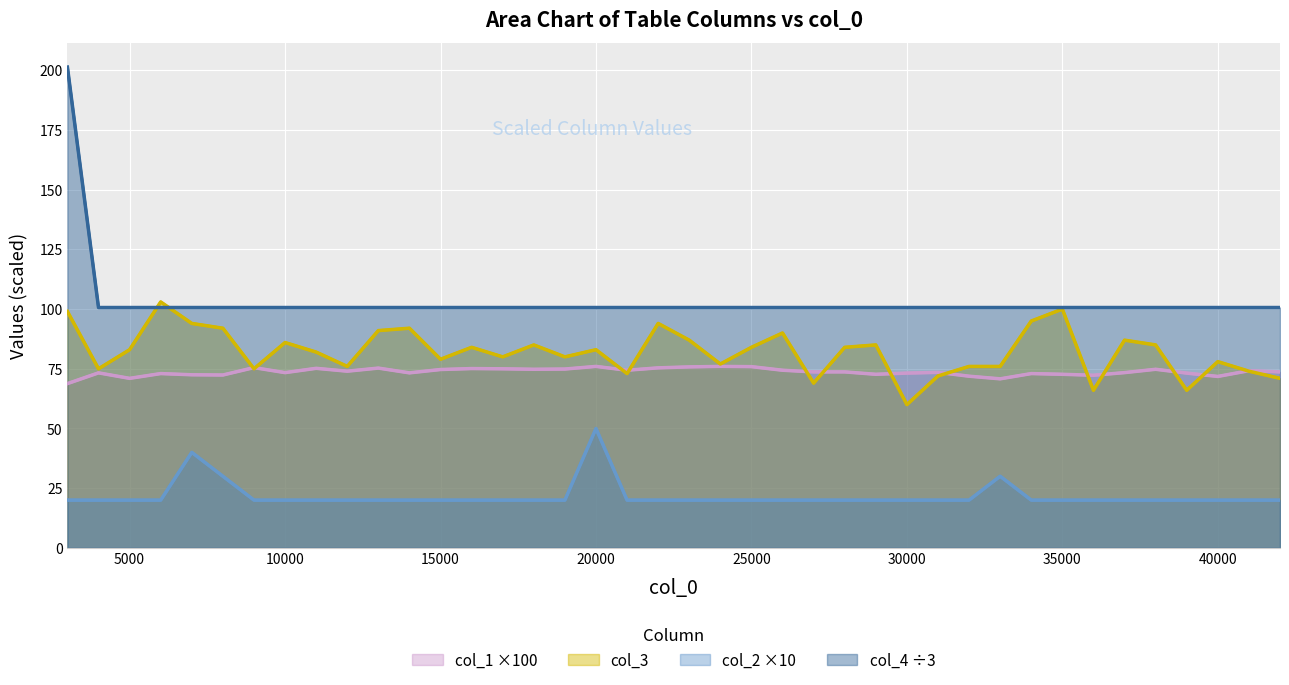

How many interior local valleys does the col_1 series have?

11